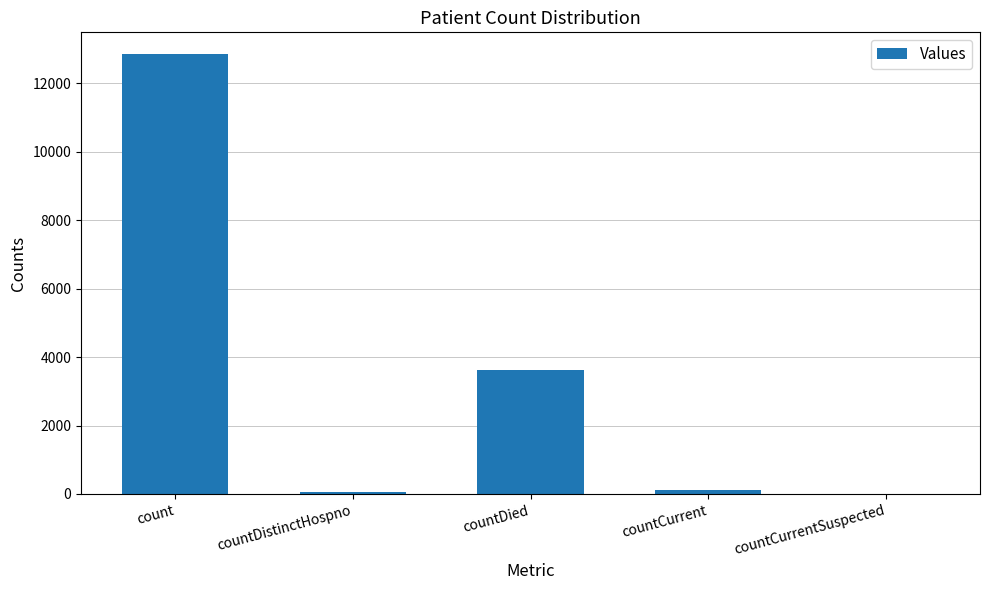

What is the sum of all values?

16618